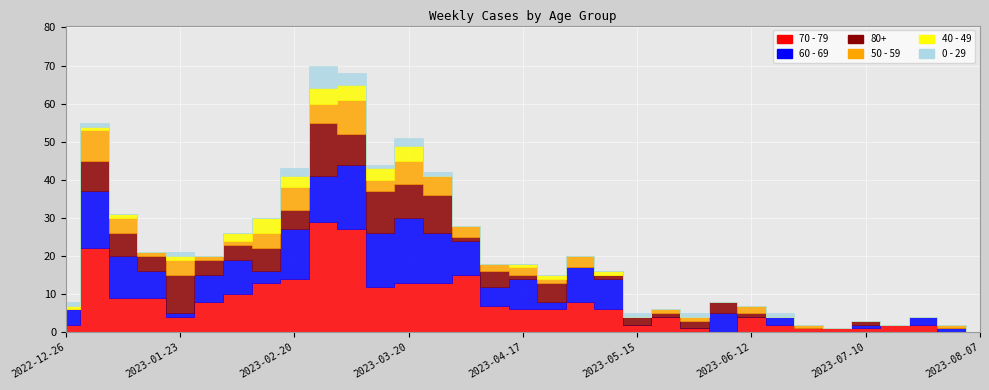

At which label does 40 - 49 reach its peak?

2023-02-13